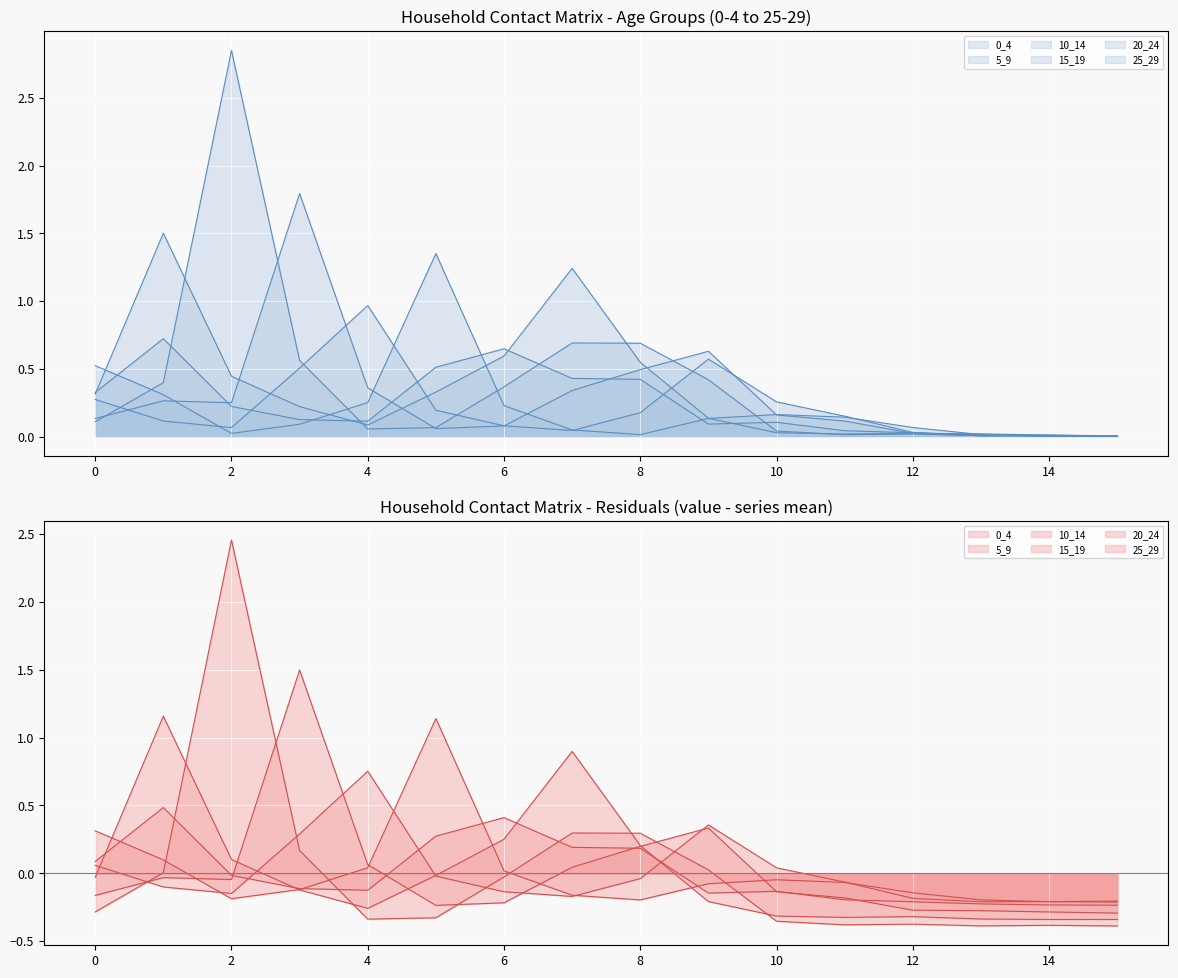

What is the maximum value for 10_14?

2.8